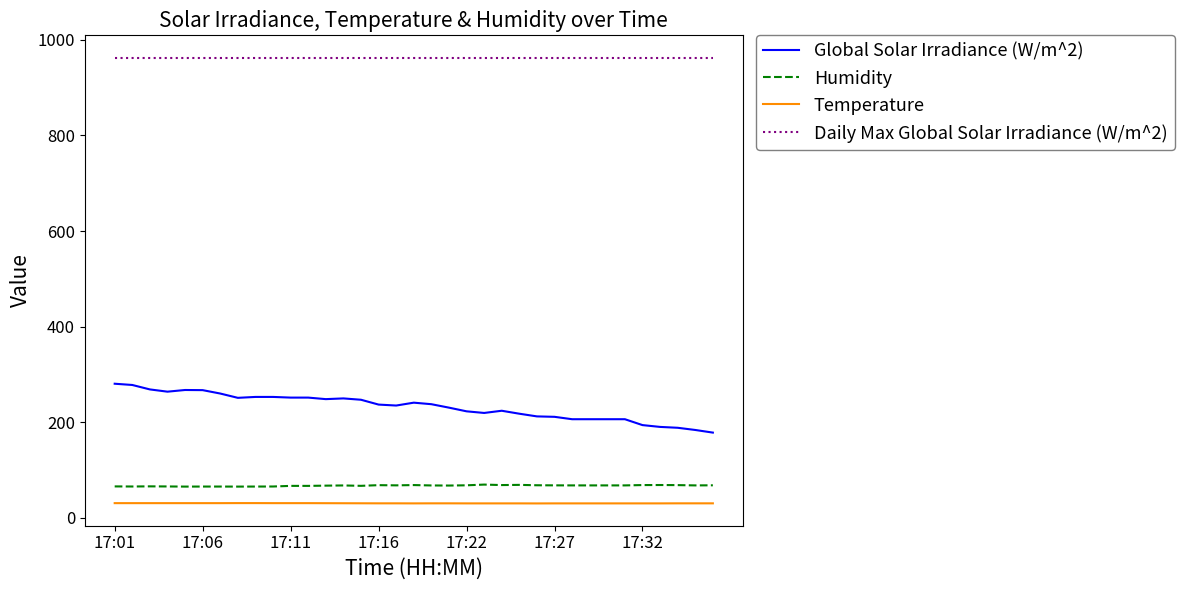

At how many categories does at least one series exceed 493?

35